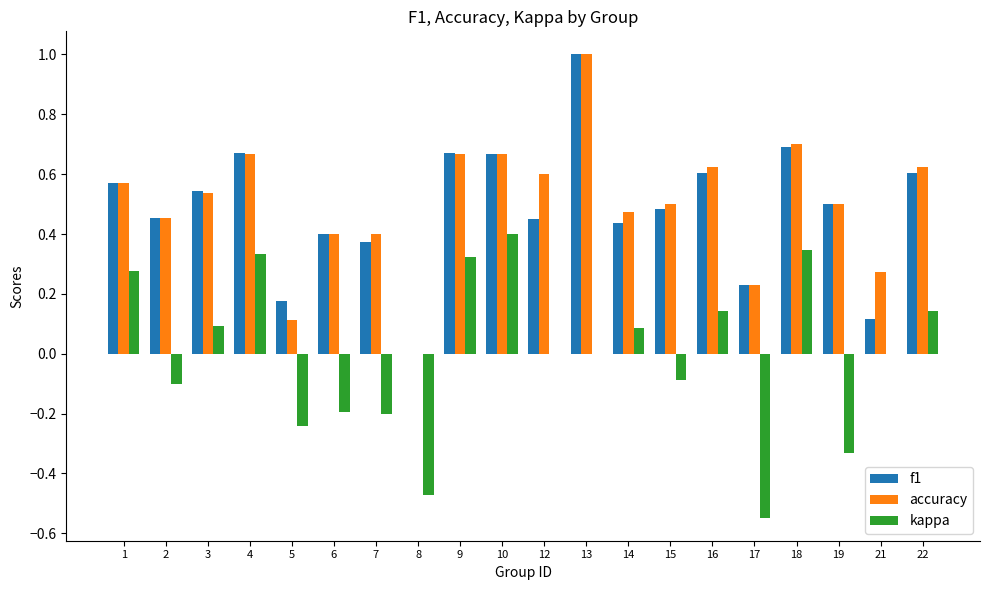

Is the value of f1 at 7 greater than the value of kappa at 13?

Yes